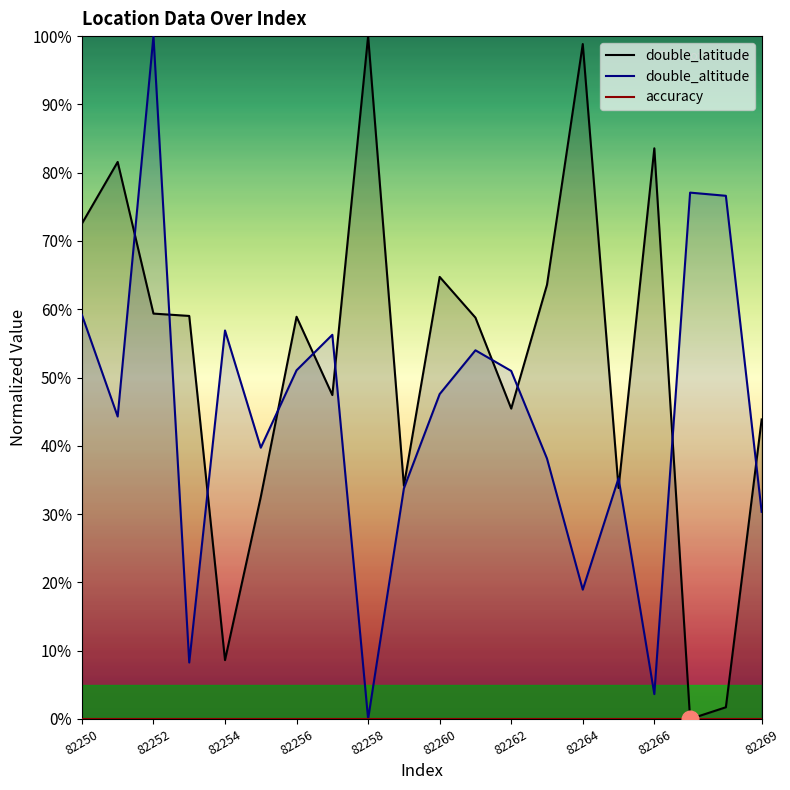

The accuracy series shows 0.0 at 15. True or false?

True